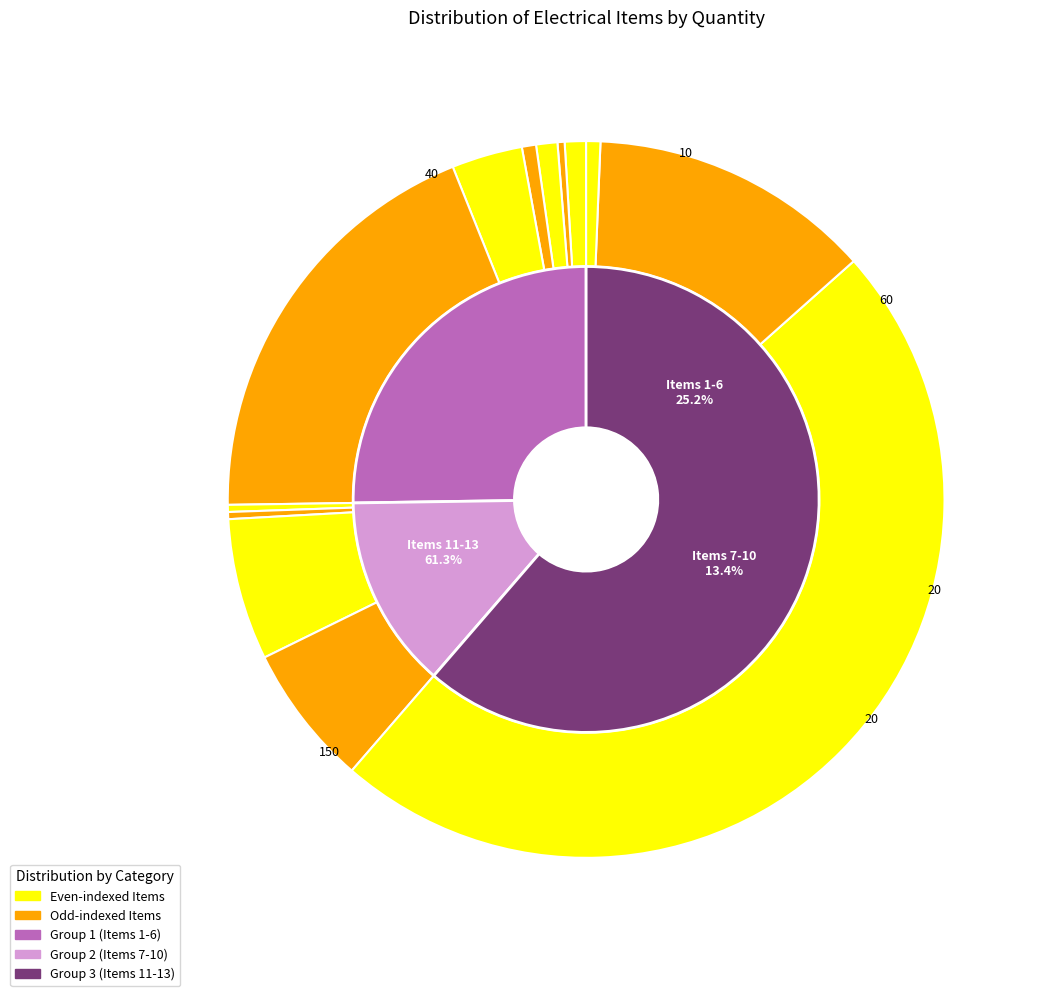

To the nearest percent, what percentage of the pie is 10mm Cable Copper?

3%